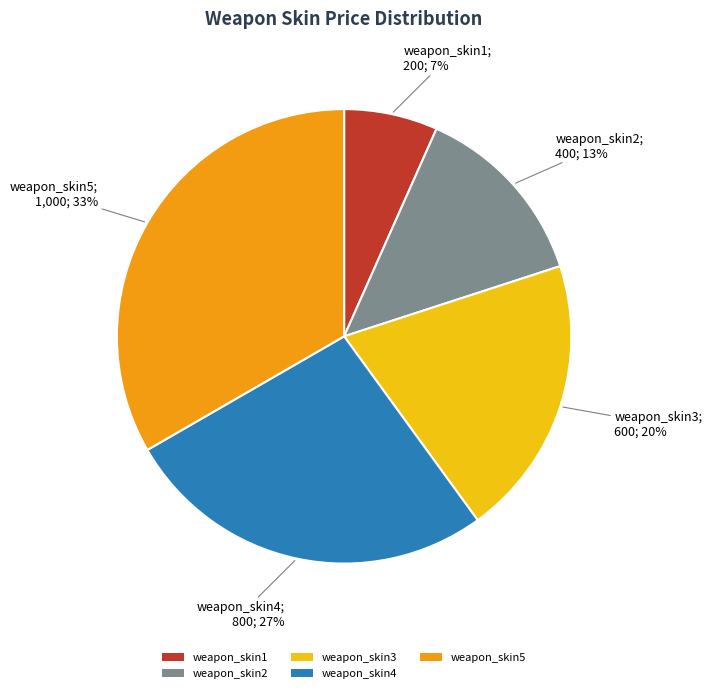

Is there any slice that represents more than half of the pie?

No